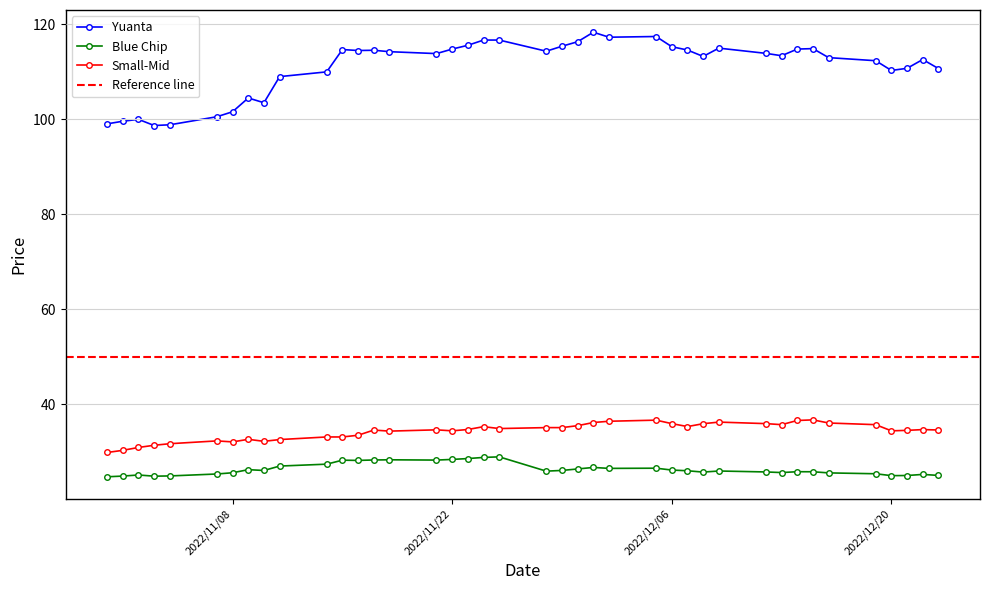

How many lines are shown in the chart?

3